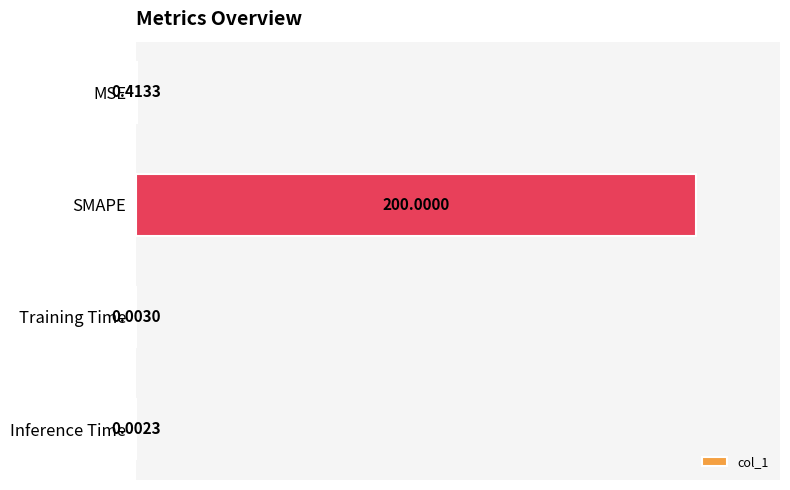

What is the sum of all values?

200.4